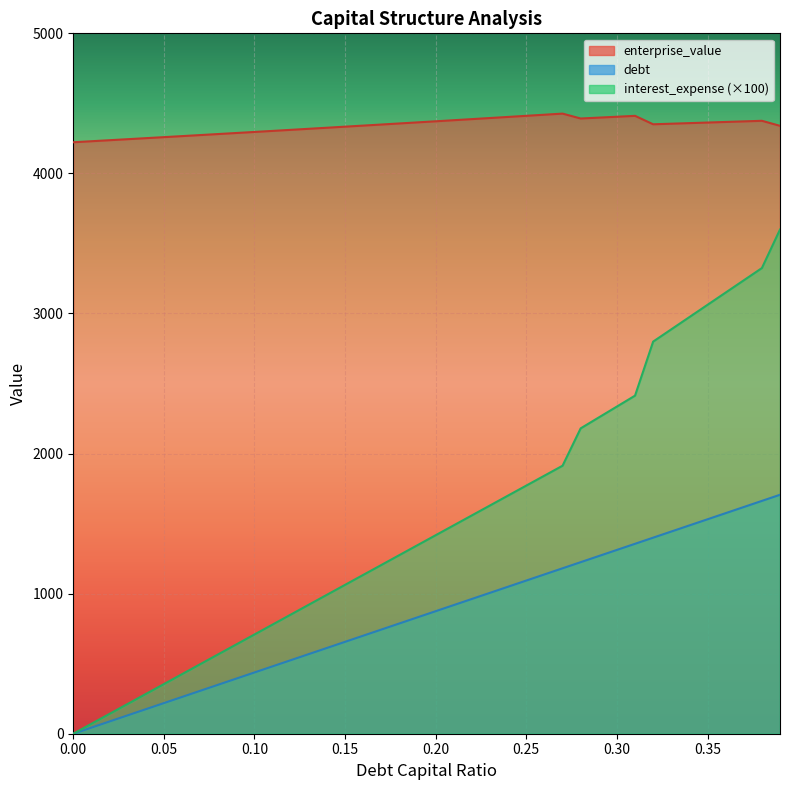

What is the total value across all series at 0.04?

4710.0